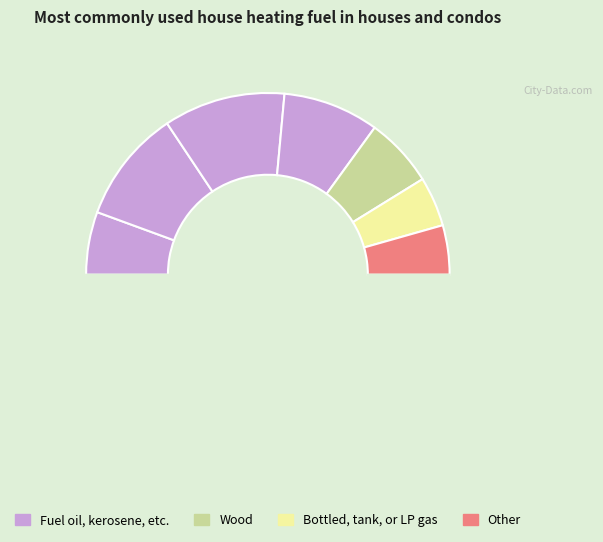

How many segments does this pie chart have?

8